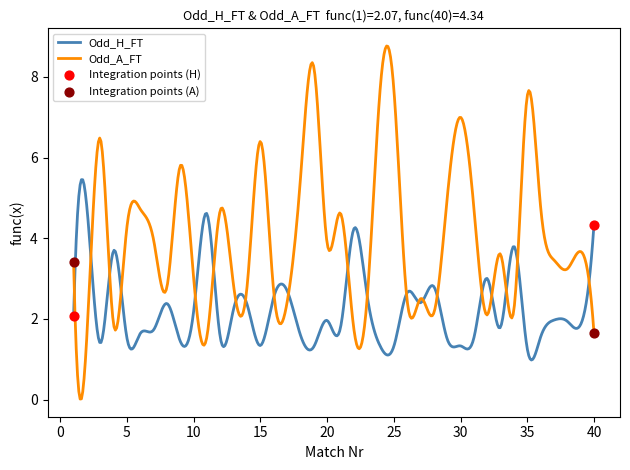

Which series has the widest spread of values?

Odd_A_FT